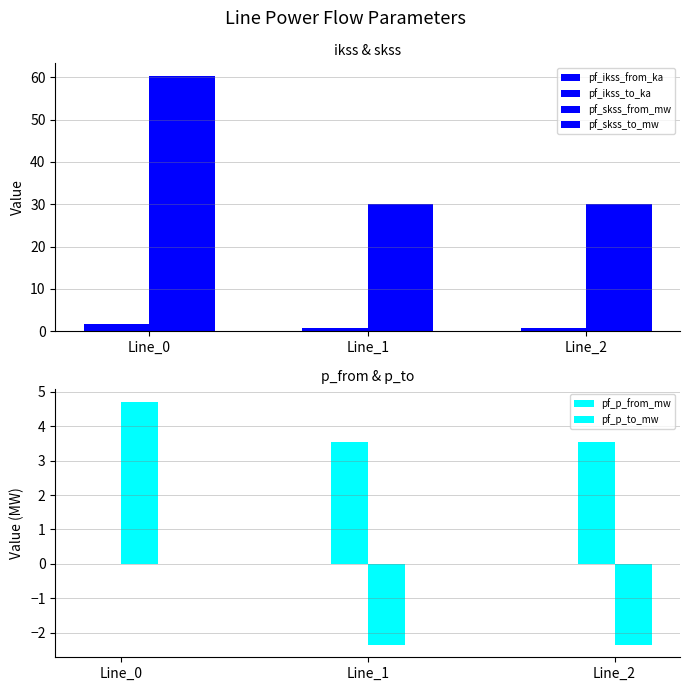

Which series has the largest range (max minus min)?

pf_skss_from_mw